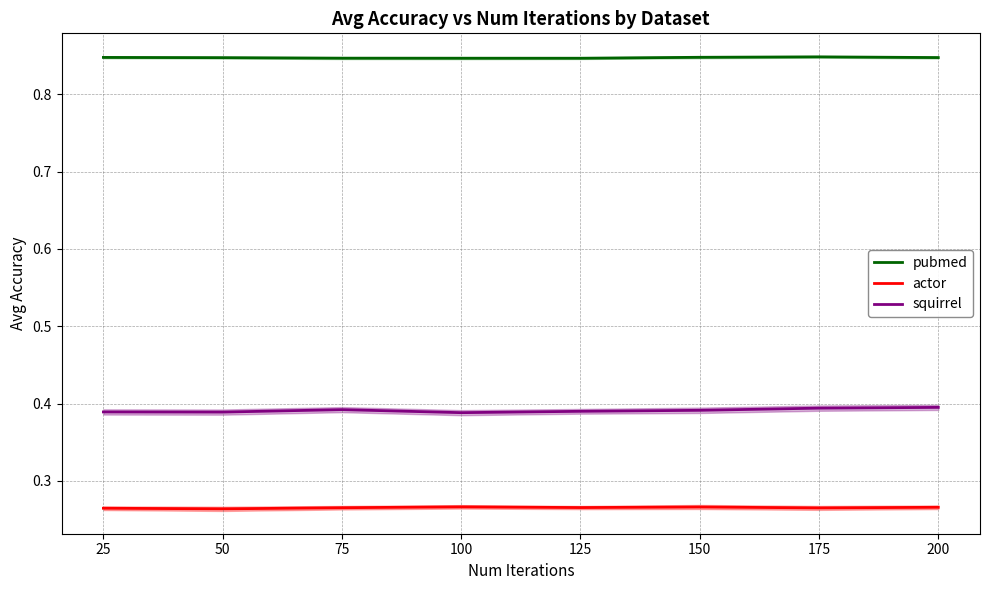

True or false: squirrel and actor cross at least once.

False